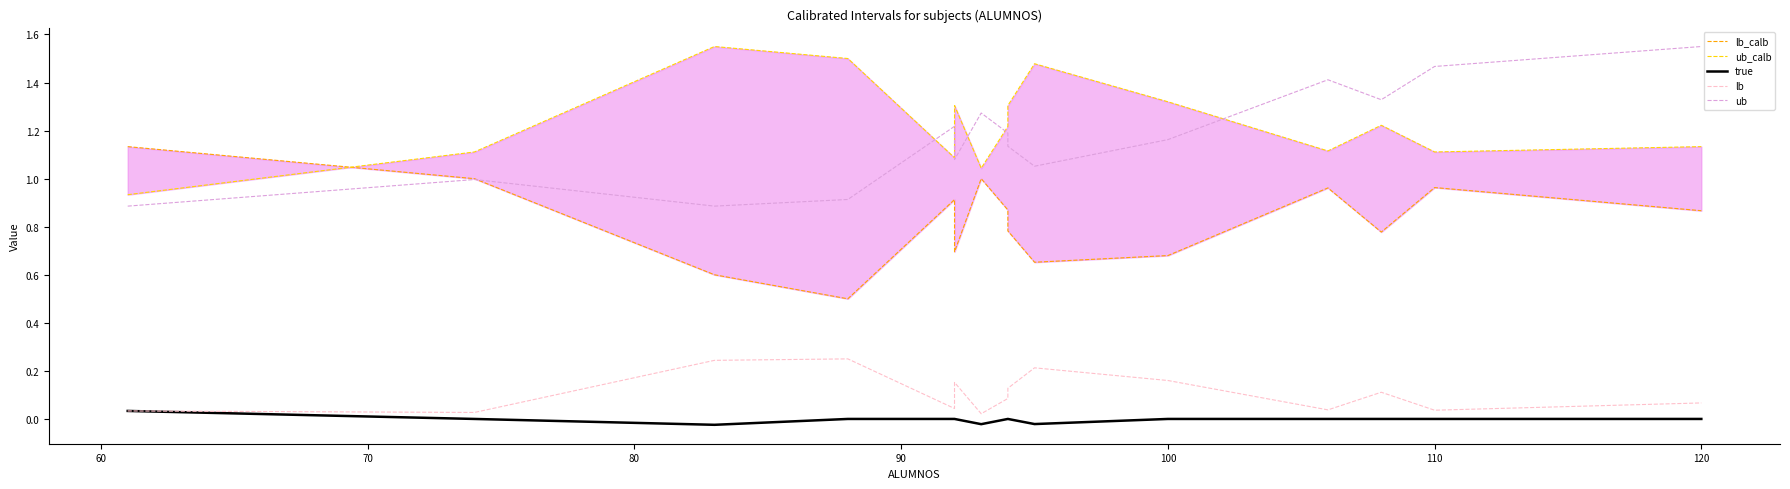

Rank the series by their maximum value, from highest to lowest.

ub_calb, ub, lb_calb, lb, true